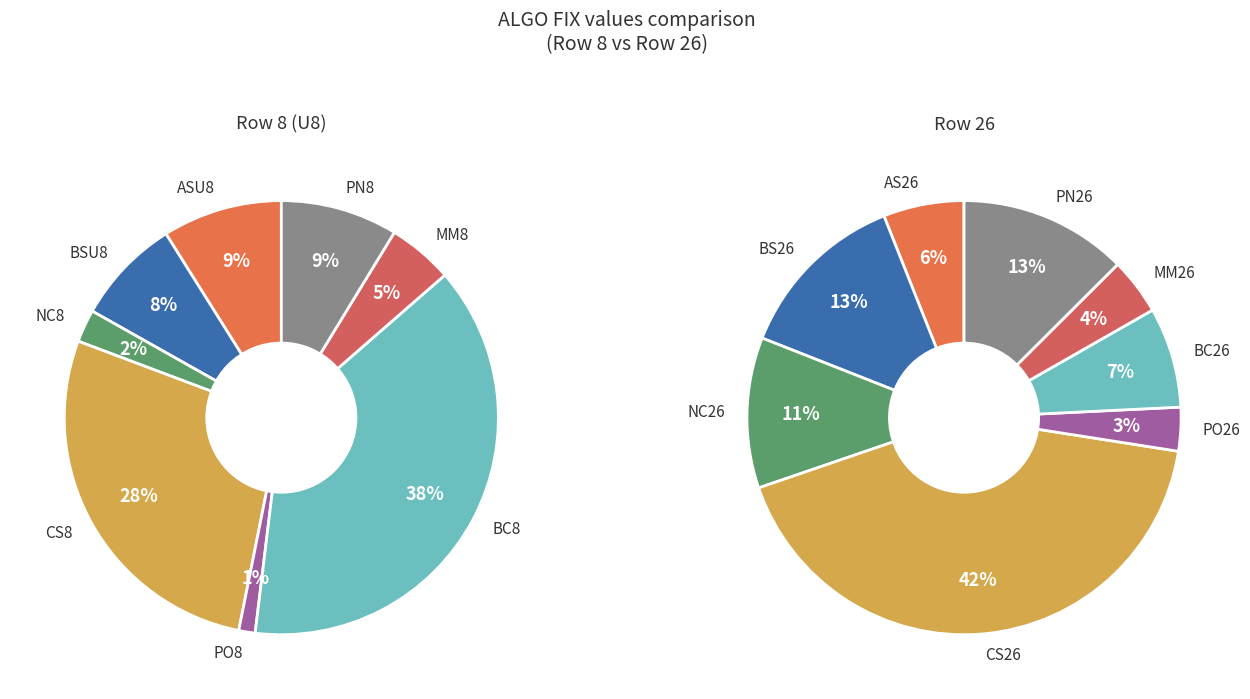

Rank the categories by value from lowest to highest.

PO8, NC8, MM8, BSU8, PN8, ASU8, CS8, BC8